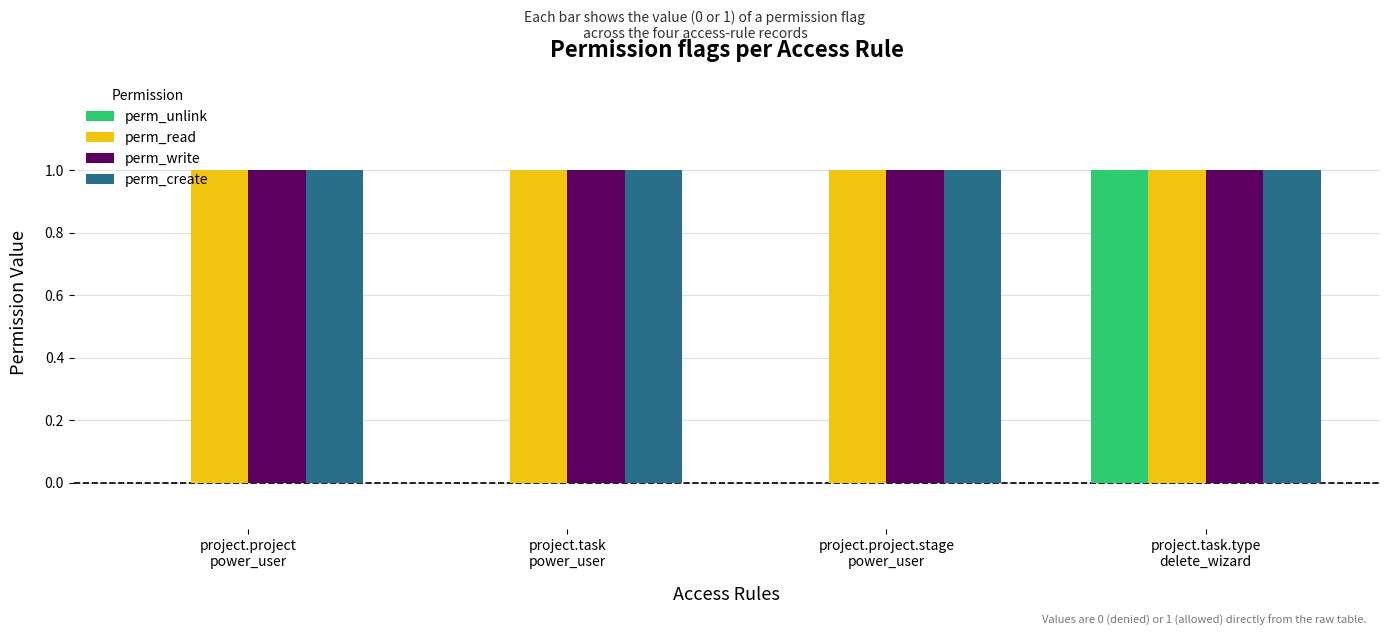

Reading right to left, extract all data points from this chart.

perm_unlink: project.task.type
delete_wizard=1	project.project.stage
power_user=0	project.task
power_user=0	project.project
power_user=0
perm_read: project.task.type
delete_wizard=1	project.project.stage
power_user=1	project.task
power_user=1	project.project
power_user=1
perm_write: project.task.type
delete_wizard=1	project.project.stage
power_user=1	project.task
power_user=1	project.project
power_user=1
perm_create: project.task.type
delete_wizard=1	project.project.stage
power_user=1	project.task
power_user=1	project.project
power_user=1